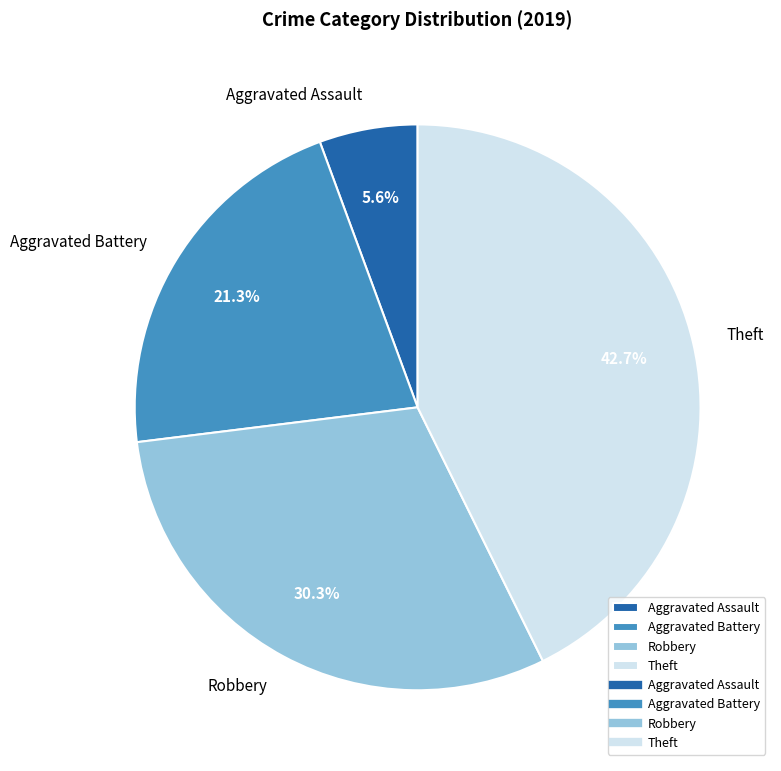

Which has a higher value, Theft or Robbery?

Theft